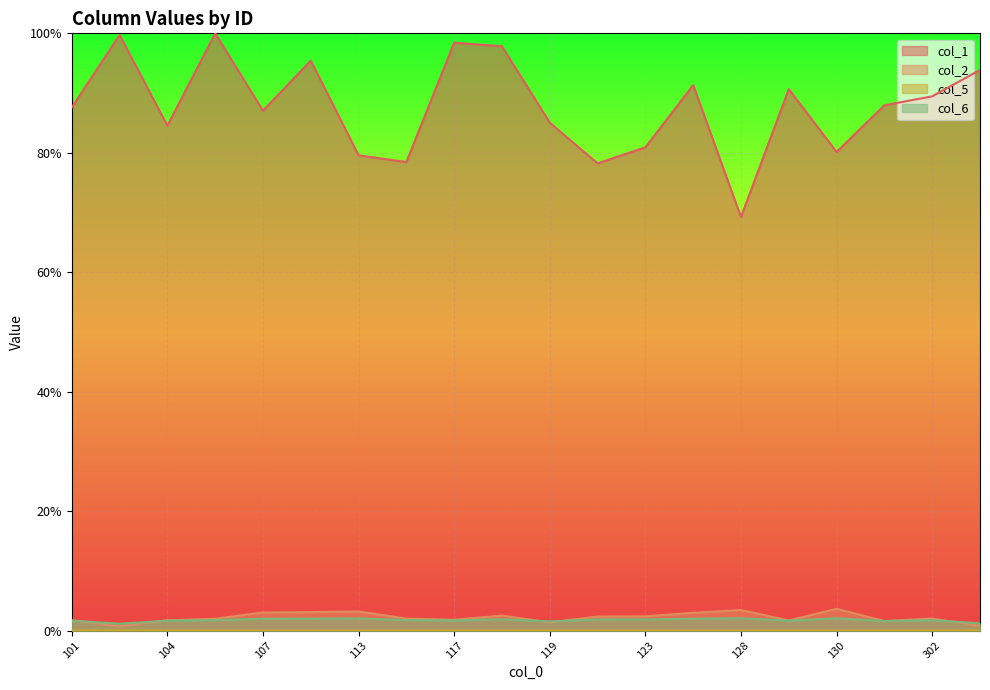

Is it true that col_2 equals 0.0 at 302?

False